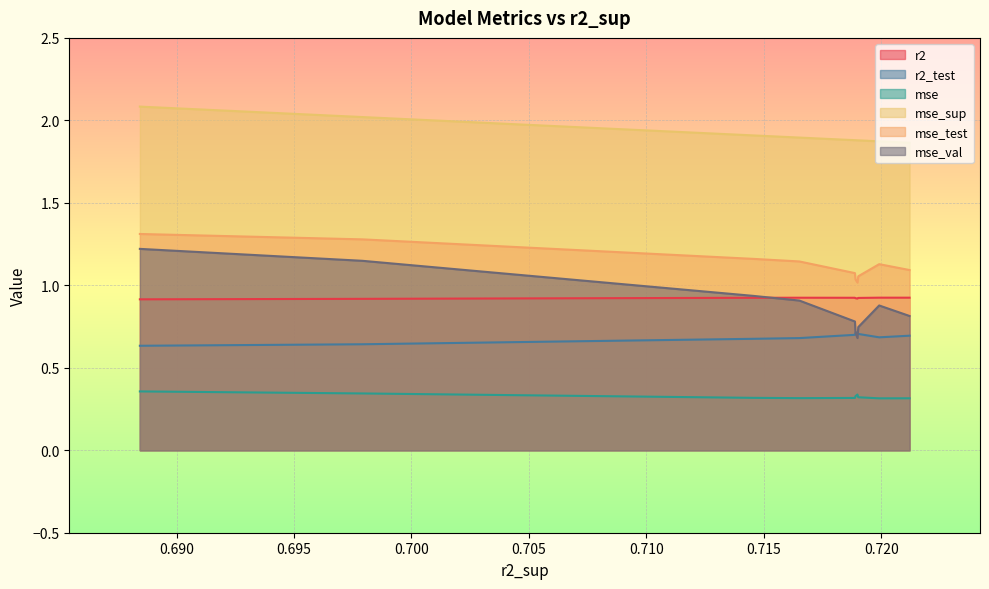

How many distinct data groups are displayed?

6